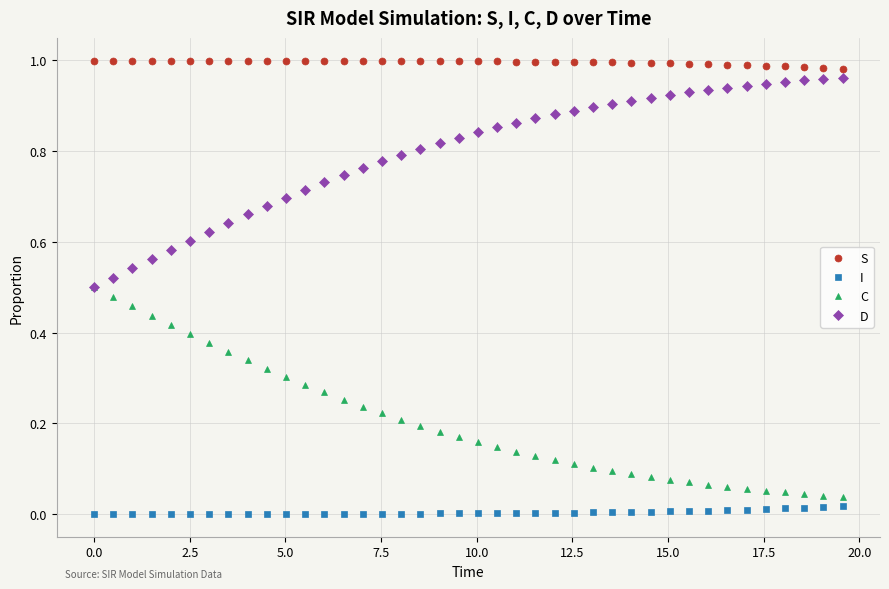

True or false: I and D cross at least once.

False